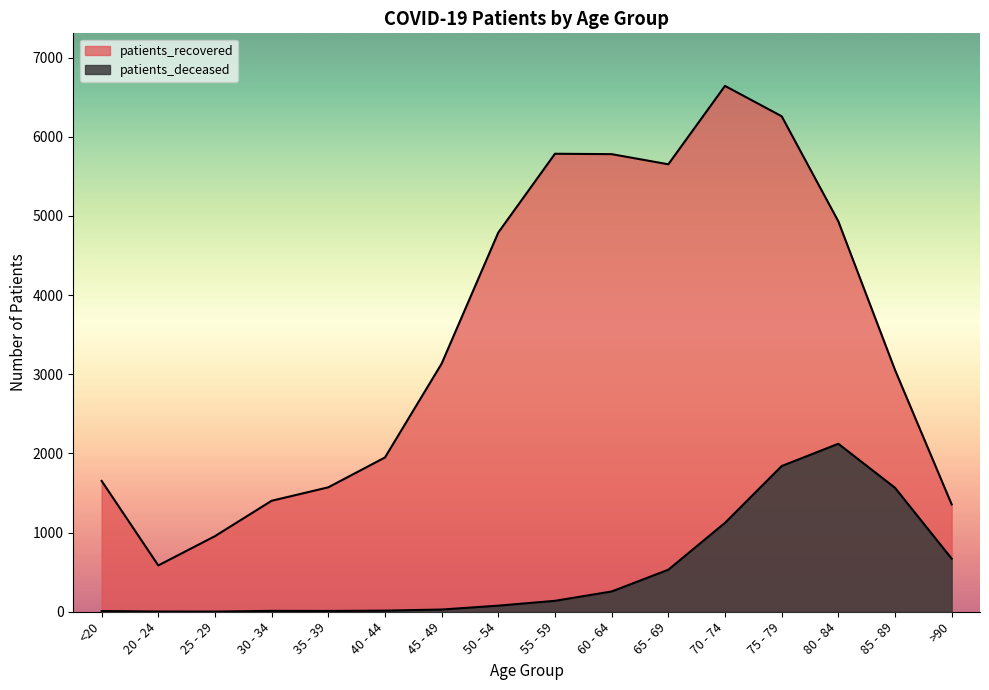

Does the chart display data point markers on the line(s)?

No